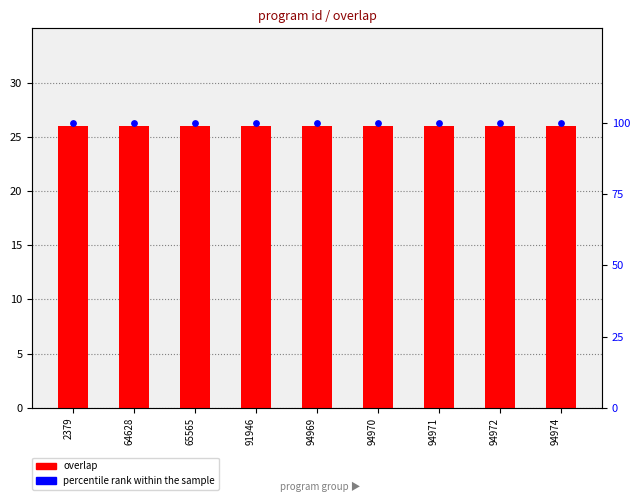

Is the value of percentile rank within the sample at 94970 greater than the value of overlap at 94972?

Yes